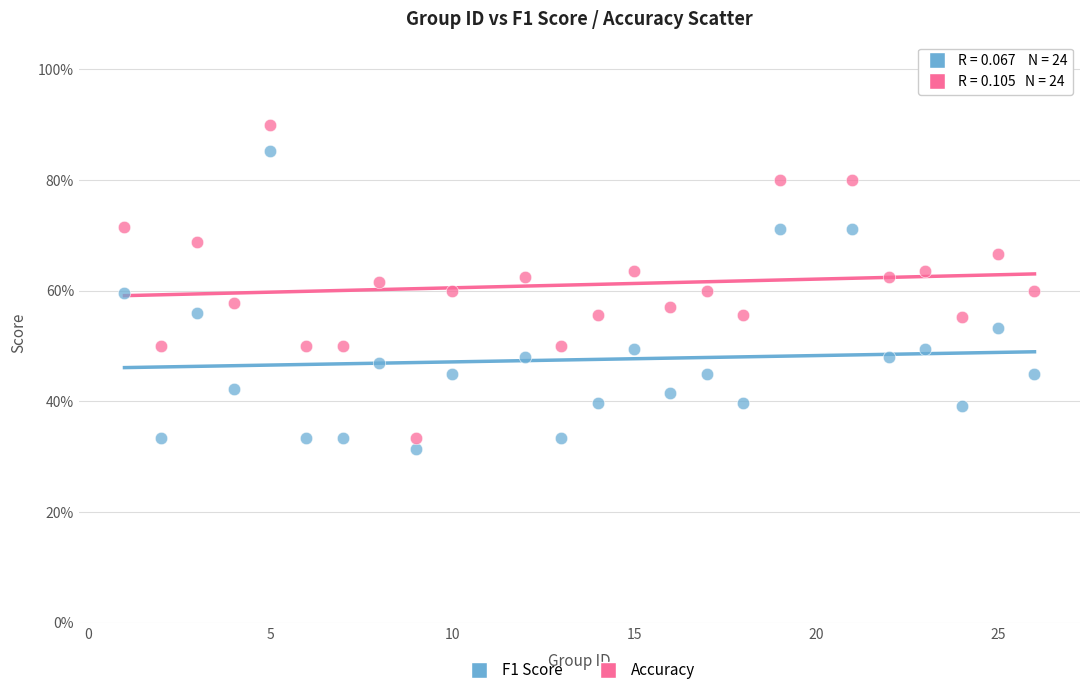

Which series reaches the maximum Y coordinate?

Accuracy